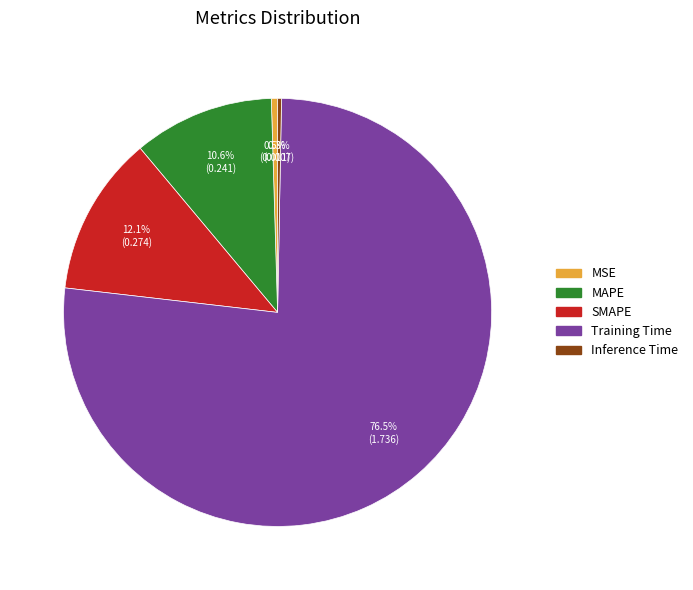

What is the total percentage of Training Time and SMAPE?

88.6%